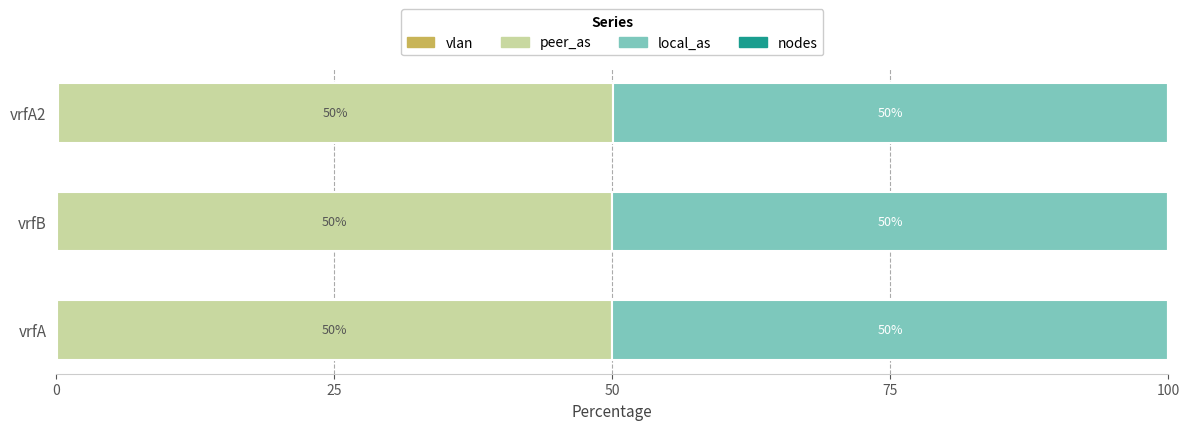

What is the total value across all series at vrfB?

100.0